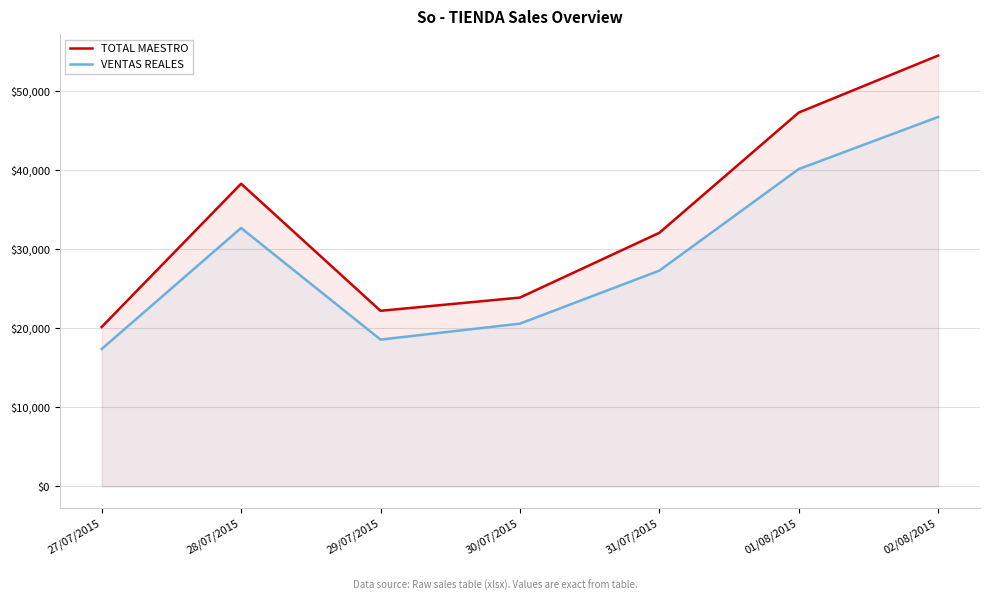

At which label is TOTAL MAESTRO closest to 37355?

28/07/2015